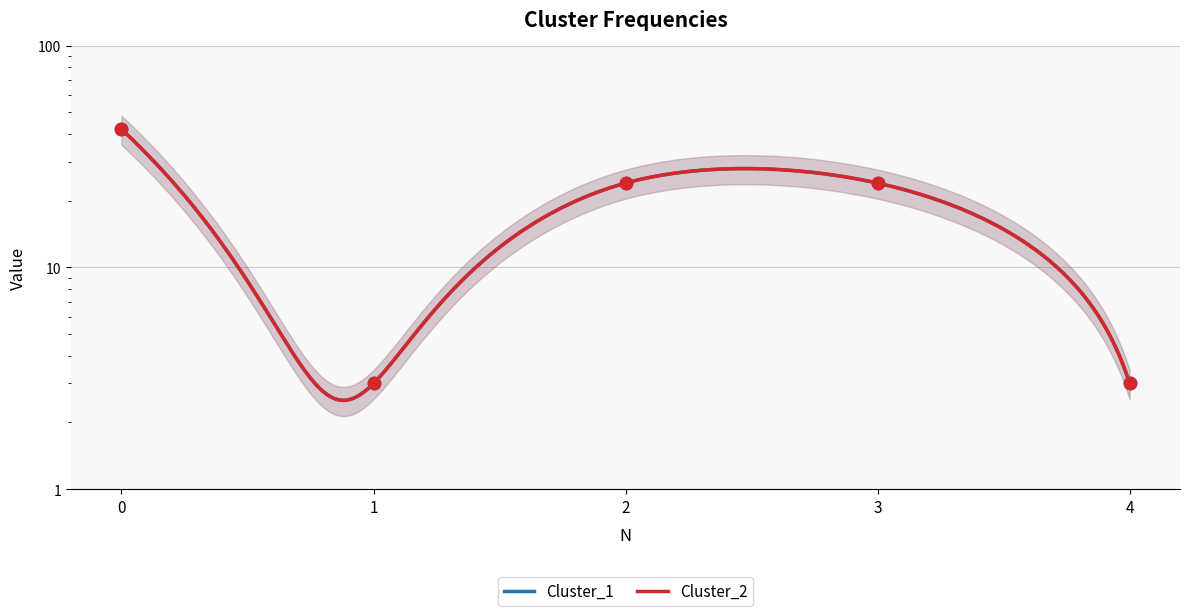

Which series contains the lowest Y value?

Cluster_1